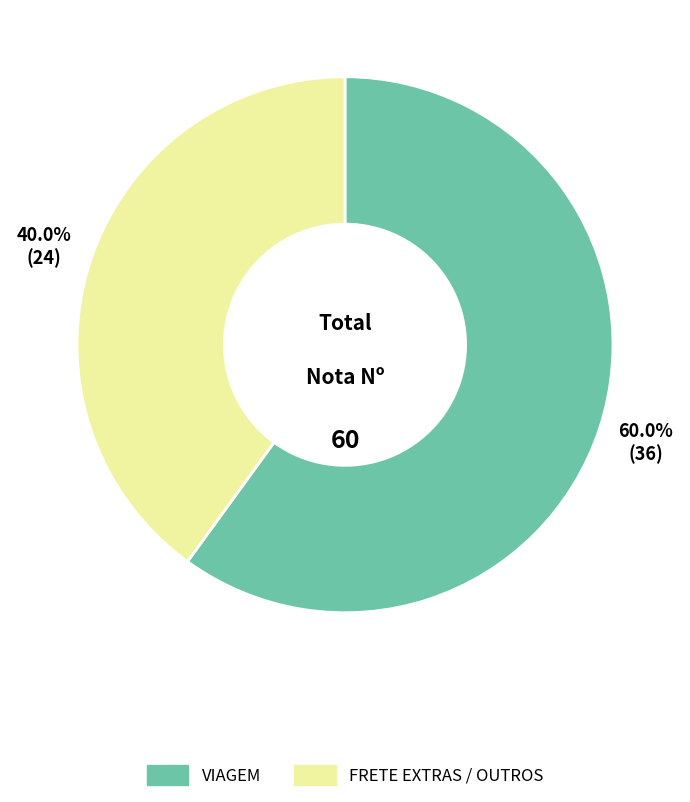

To the nearest percent, what is the average slice percentage?

50%